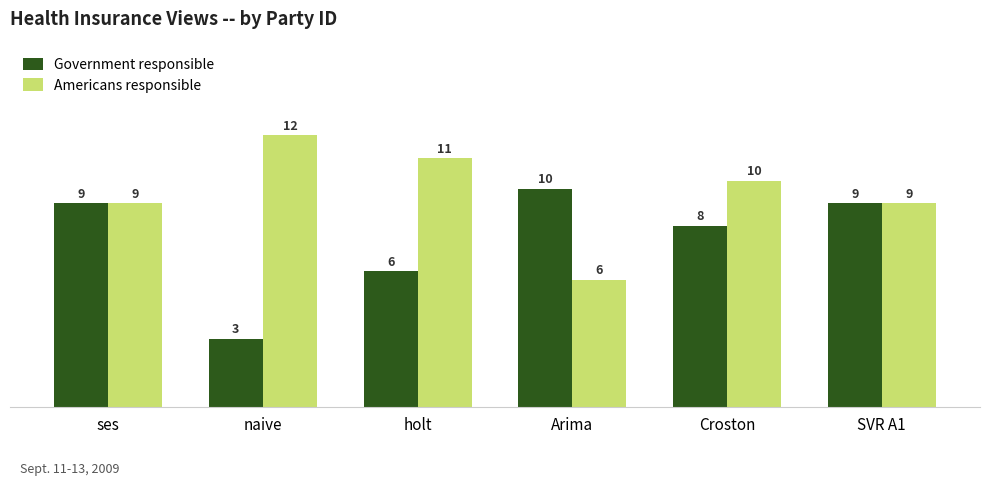

What position from the left is Croston?

5